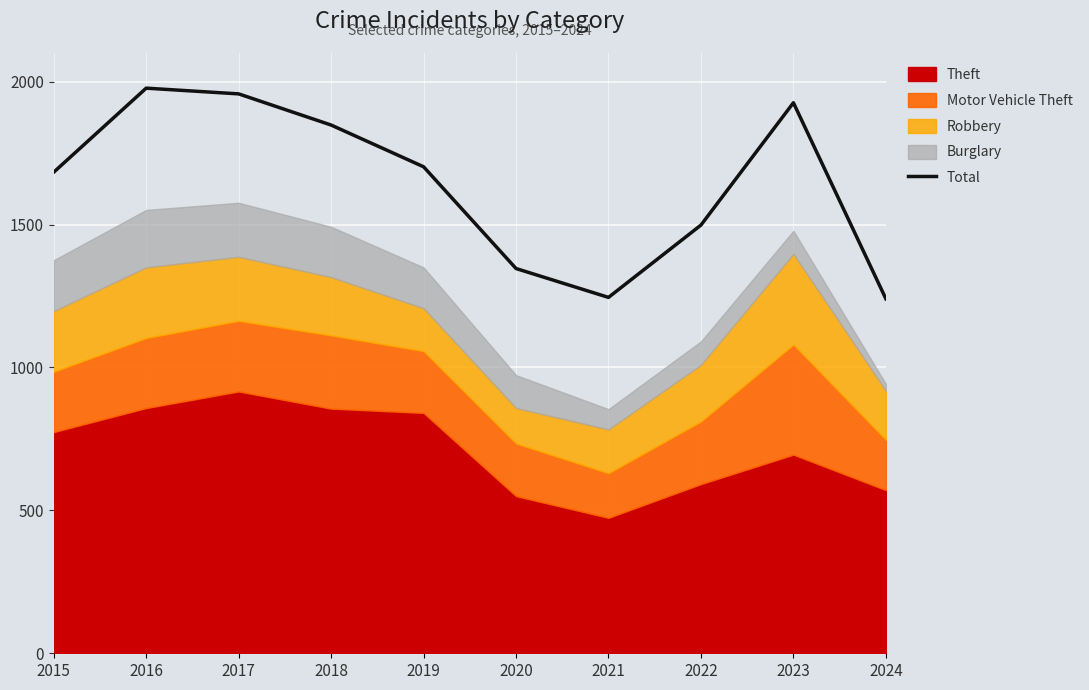

How many lines are shown in the chart?

1